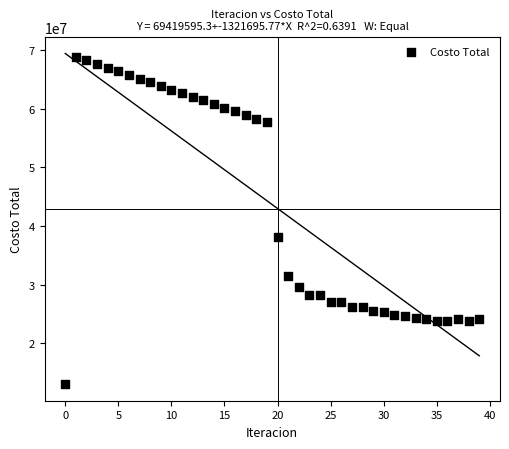

What is the range of Y values (max minus min)?

55856029.2